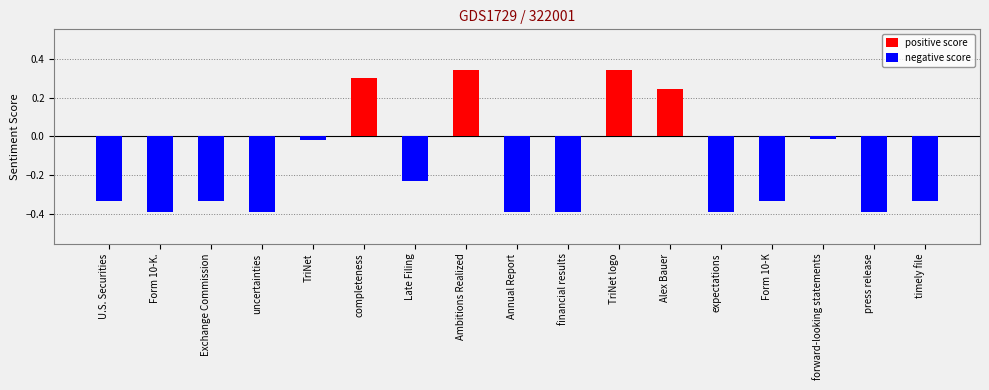

Is the value of negative score at press release greater than the value of positive score at forward-looking statements?

No